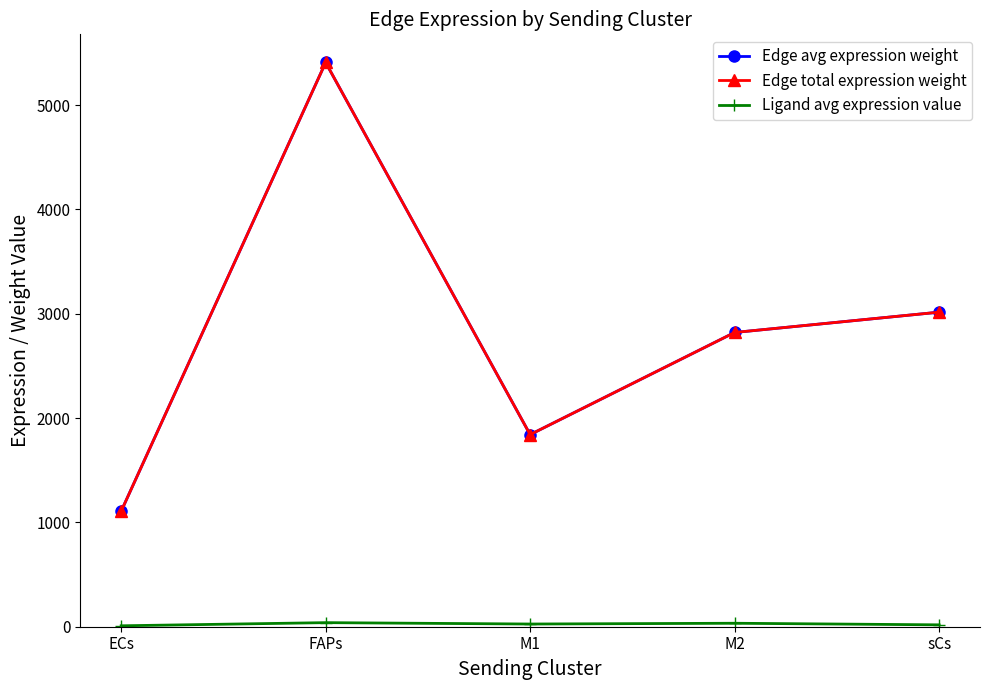

Does the chart have visible grid lines?

No